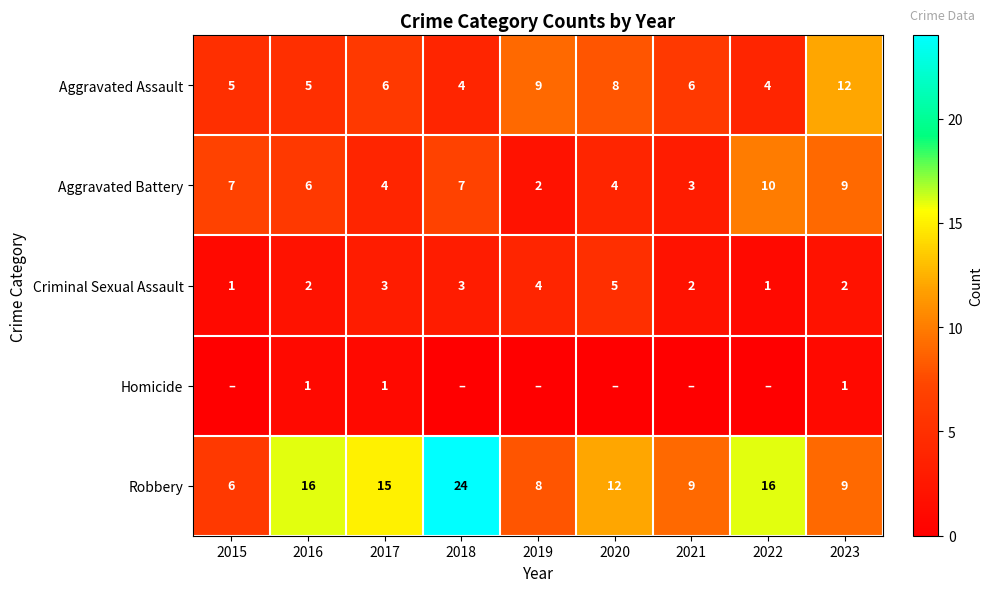

What is the highest value of the Criminal Sexual Assault series?

5